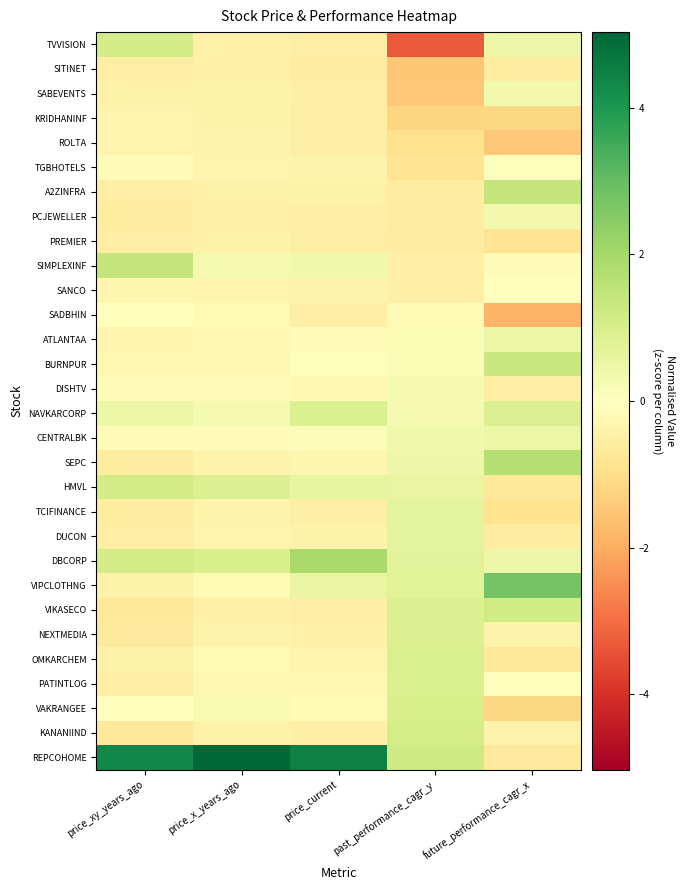

Rank the series by their maximum value, from highest to lowest.

REPCOHOME, VIPCLOTHNG, DBCORP, SEPC, A2ZINFRA, SIMPLEXINF, BURNPUR, VIKASECO, TVVISION, HMVL, KANANIIND, VAKRANGEE, PATINTLOG, OMKARCHEM, NAVKARCORP, NEXTMEDIA, DUCON, TCIFINANCE, ATLANTAA, CENTRALBK, PCJEWELLER, SABEVENTS, DISHTV, TGBHOTELS, SANCO, SADBHIN, KRIDHANINF, ROLTA, PREMIER, SITINET